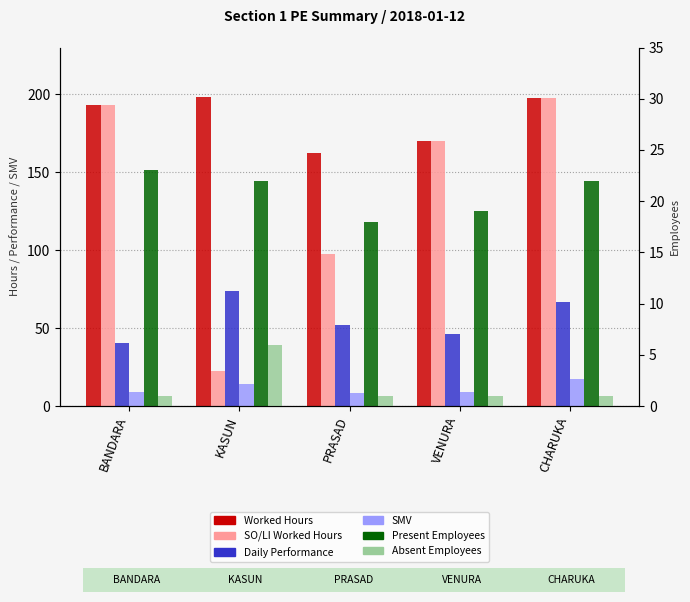

What is the label of the 1st bar from the right?

CHARUKA